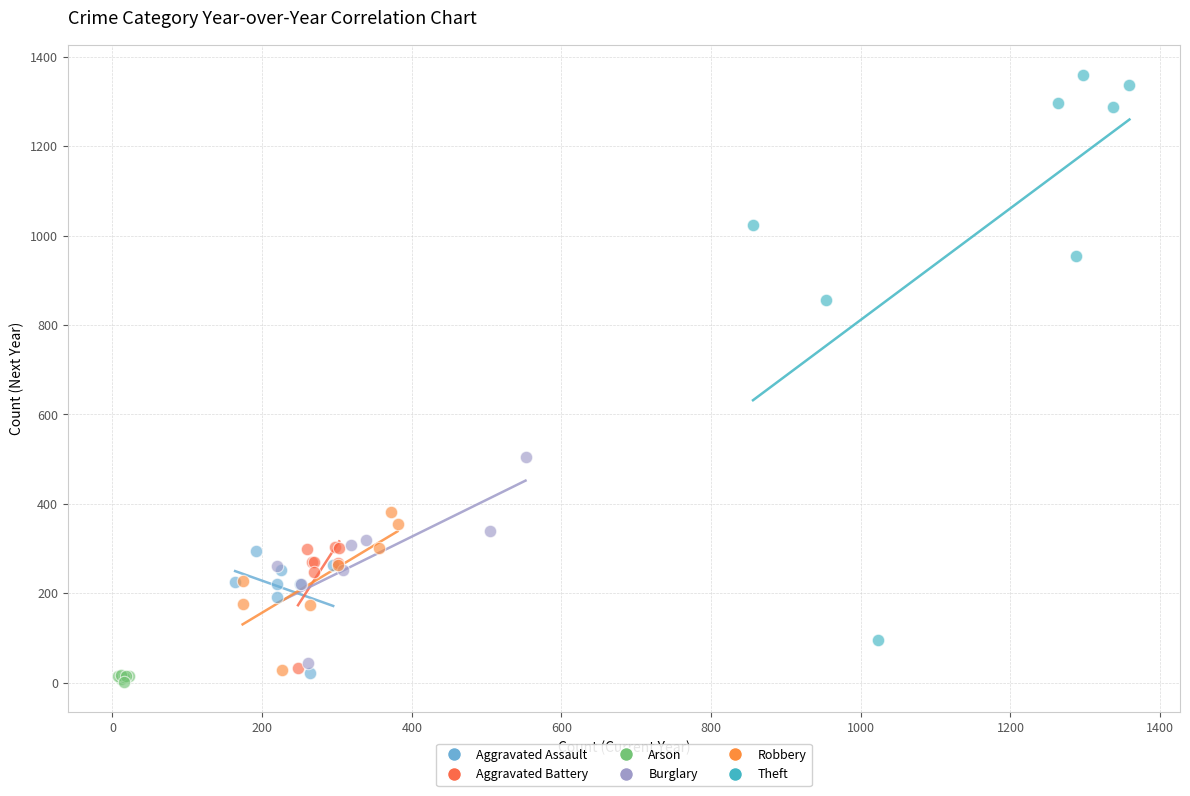

Which series reaches the maximum Y coordinate?

Theft